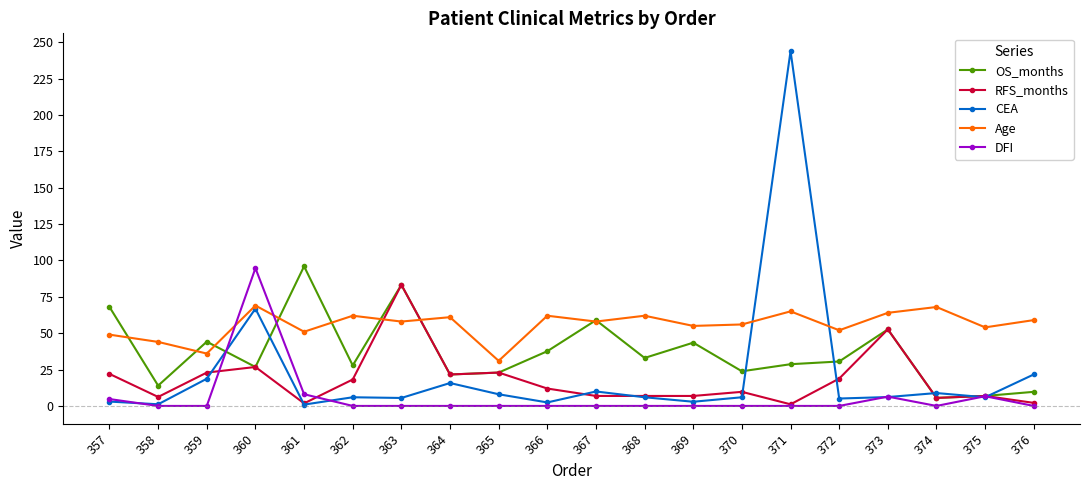

Which series has the largest total across all categories?

Age